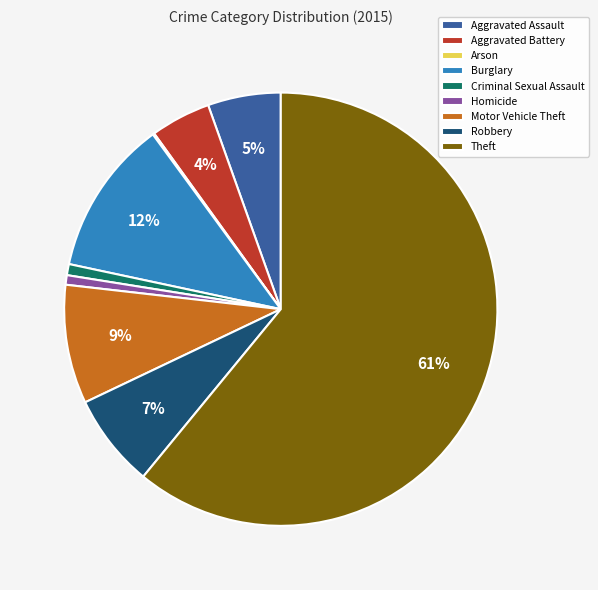

Between Burglary and Homicide, which is larger?

Burglary